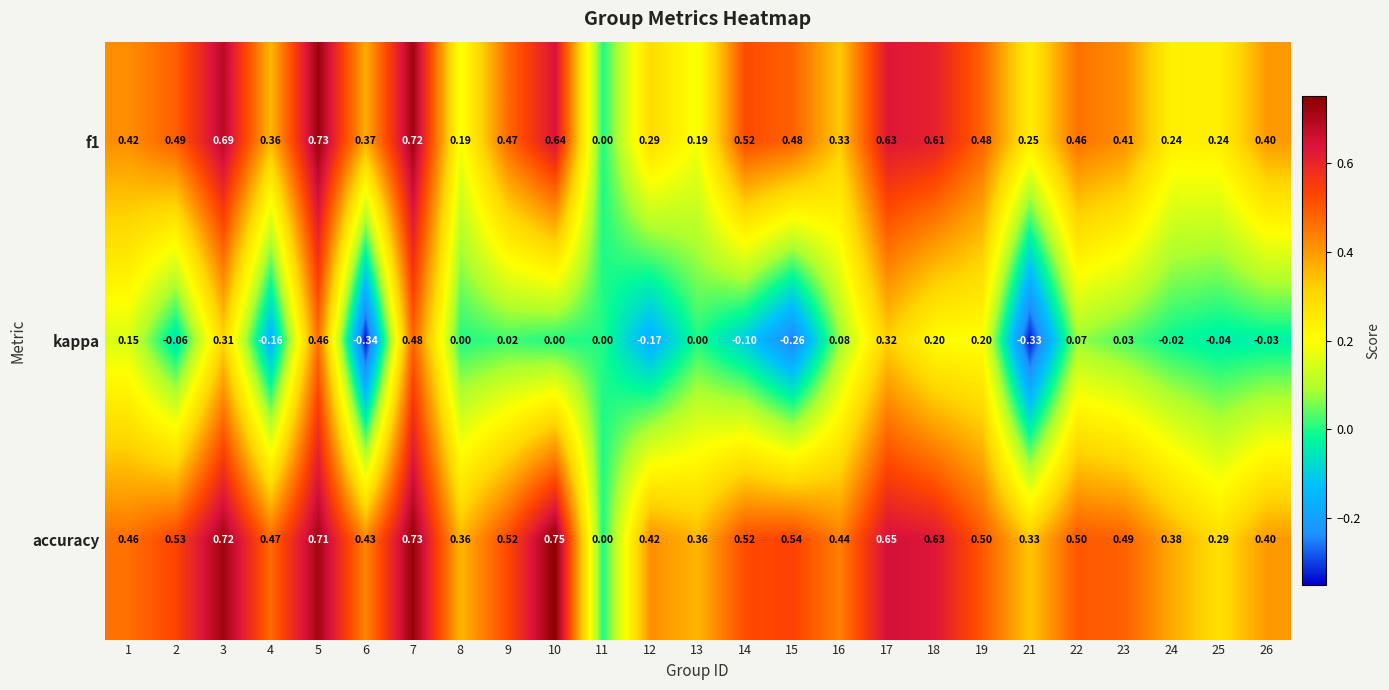

Is the value of accuracy at 5 greater than the value of kappa at 5?

Yes